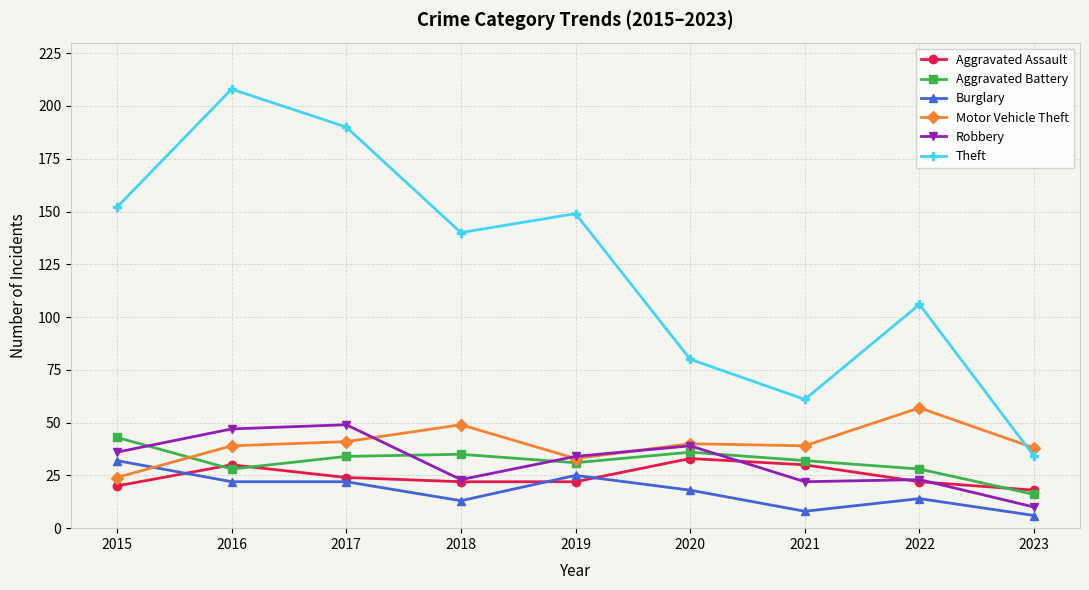

At which category is the sum across all series the highest?

2016